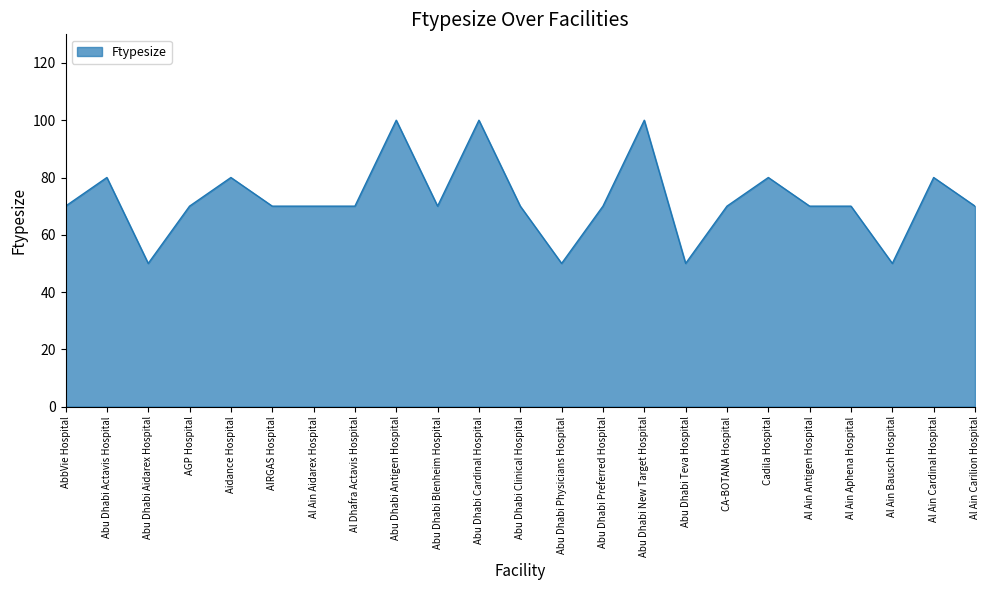

What is the greatest value displayed?

100